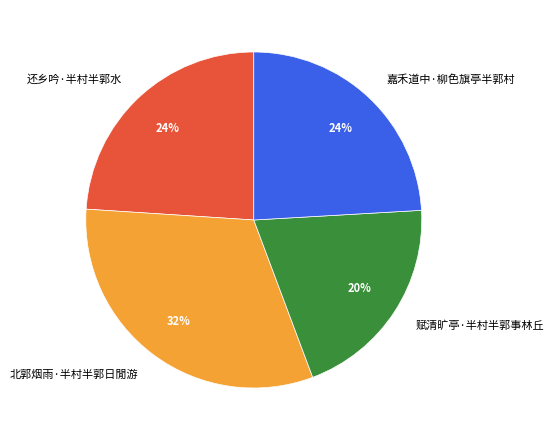

To the nearest percent, what is the difference between the largest and smallest slice percentages?

12%